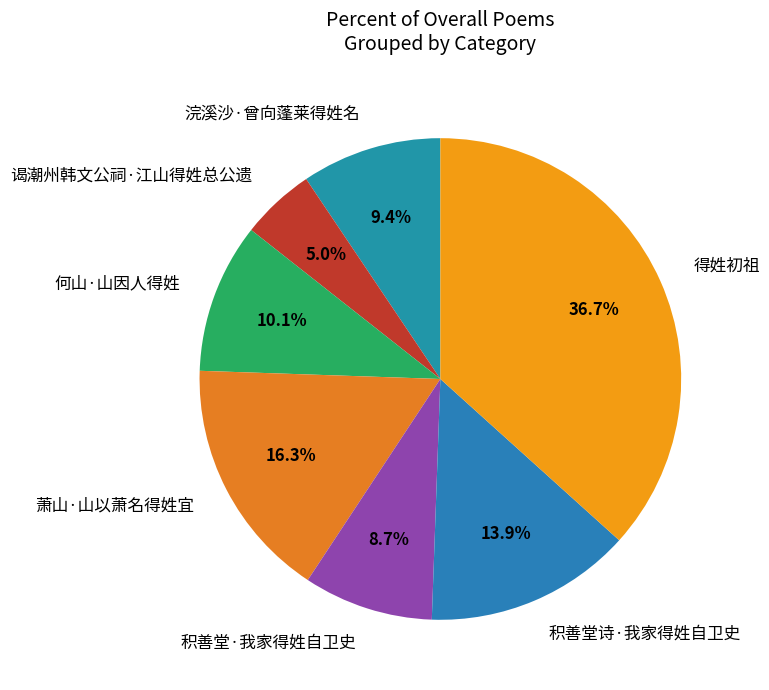

The 积善堂·我家得姓自卫史 slice represents 15% of the pie. True or false?

False